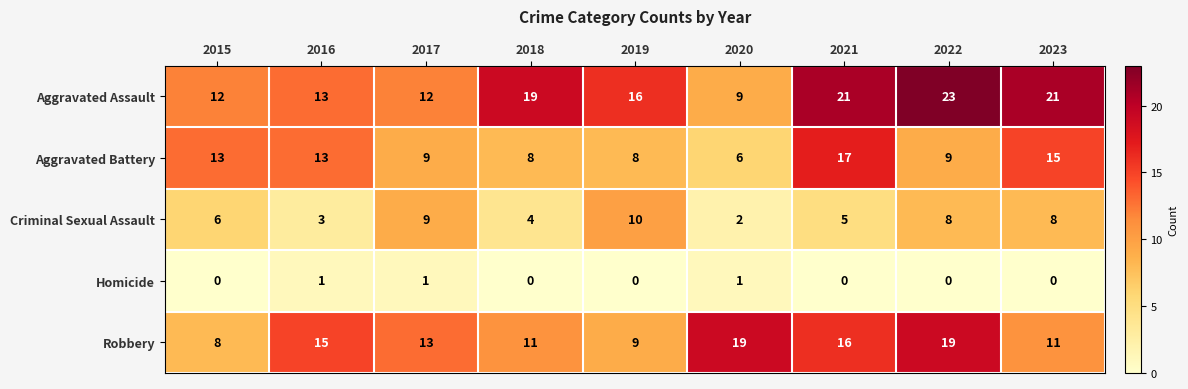

How many categories are shown in the chart?

9